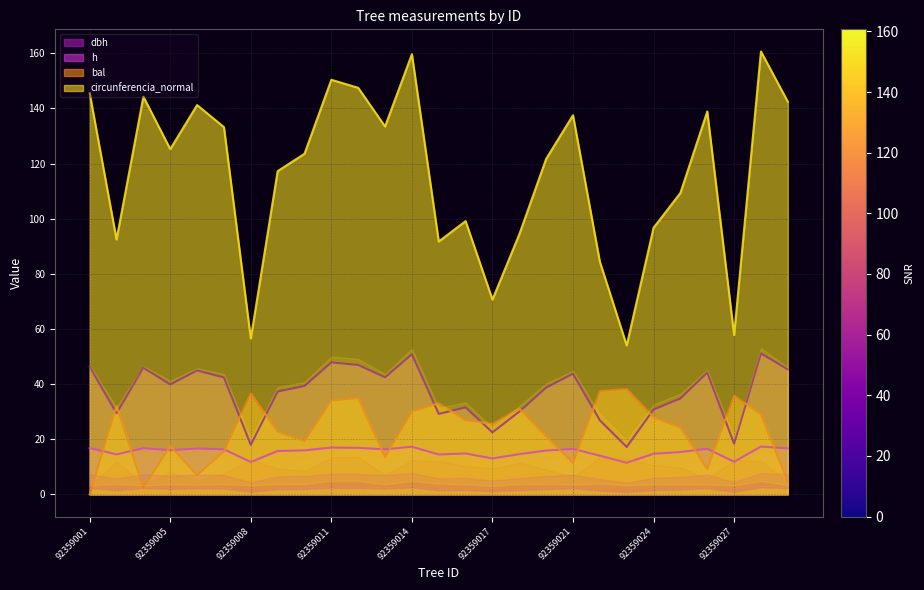

True or false: circunferencia_normal has more than 1 points higher than both neighbors.

True